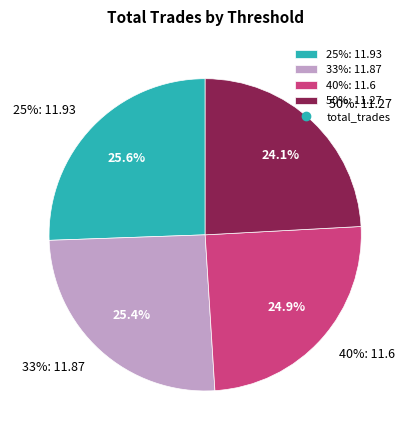

Is the sum of 50% and 25% greater than half?

No